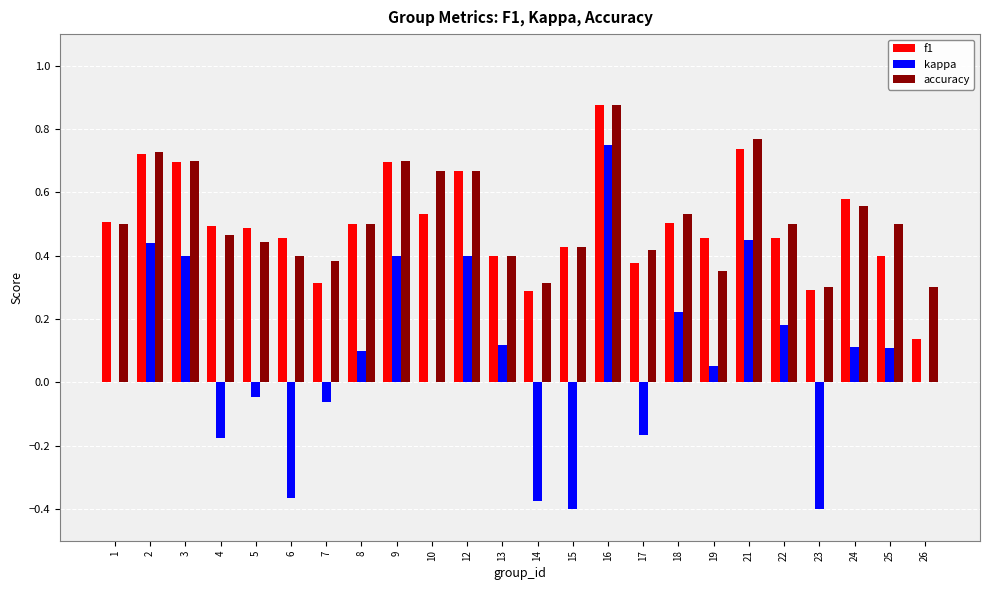

Is the value of accuracy at 13 greater than the value of f1 at 9?

No